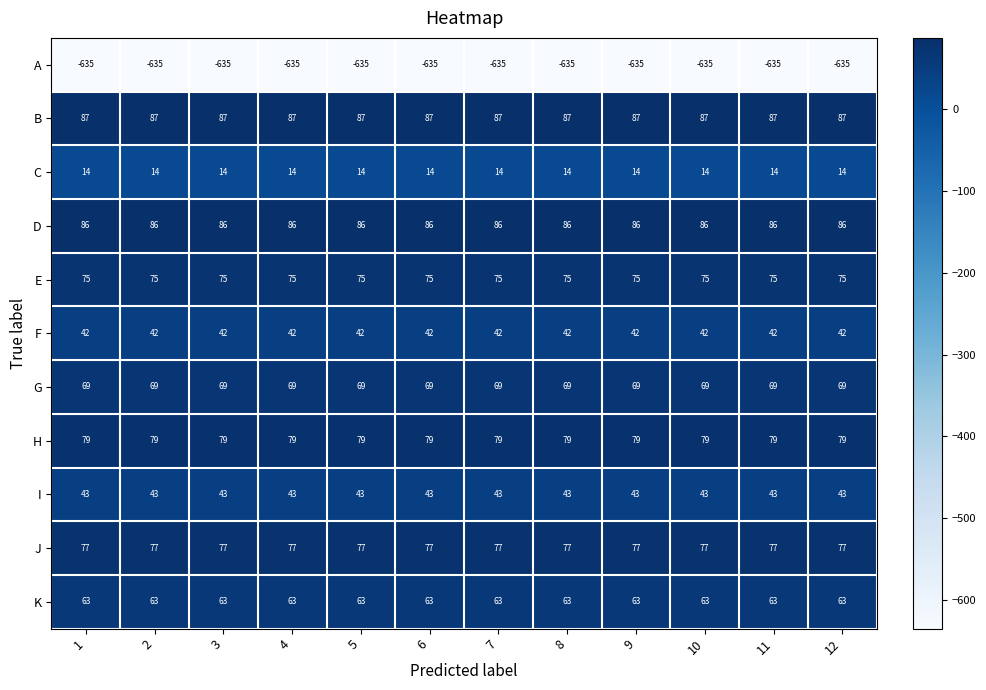

What is the sum of all J values?

924